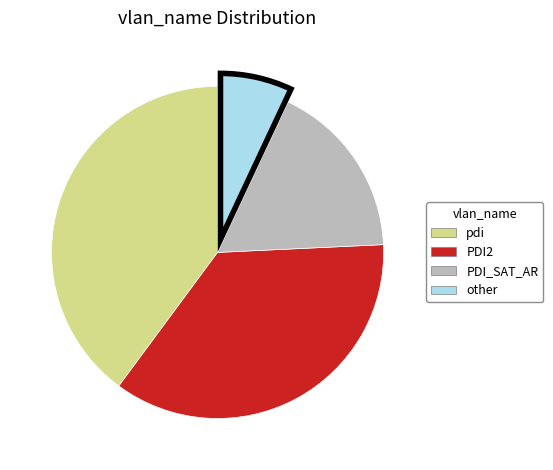

How many slices are in this pie chart?

4